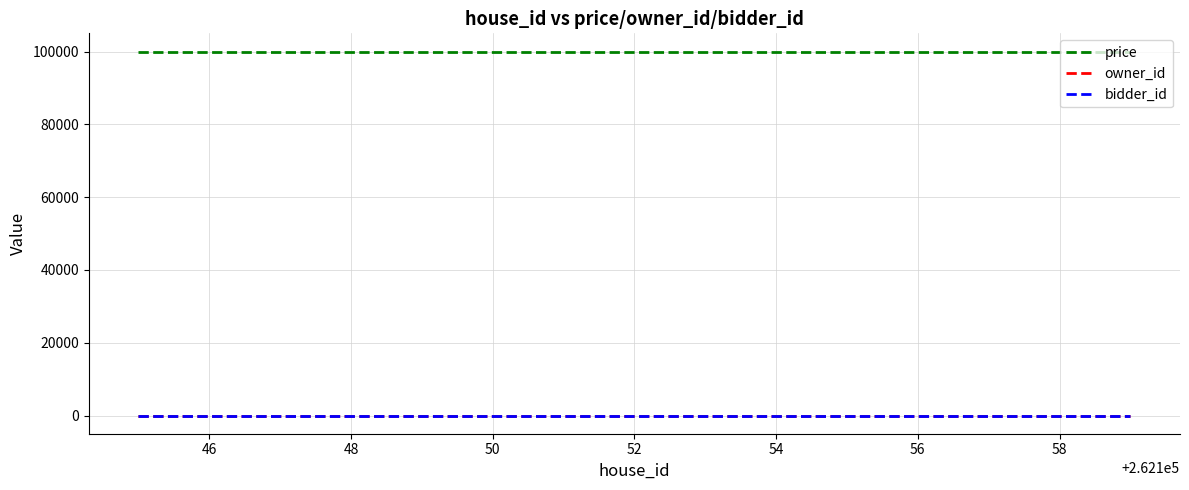

Does the chart display data point markers on the line(s)?

No